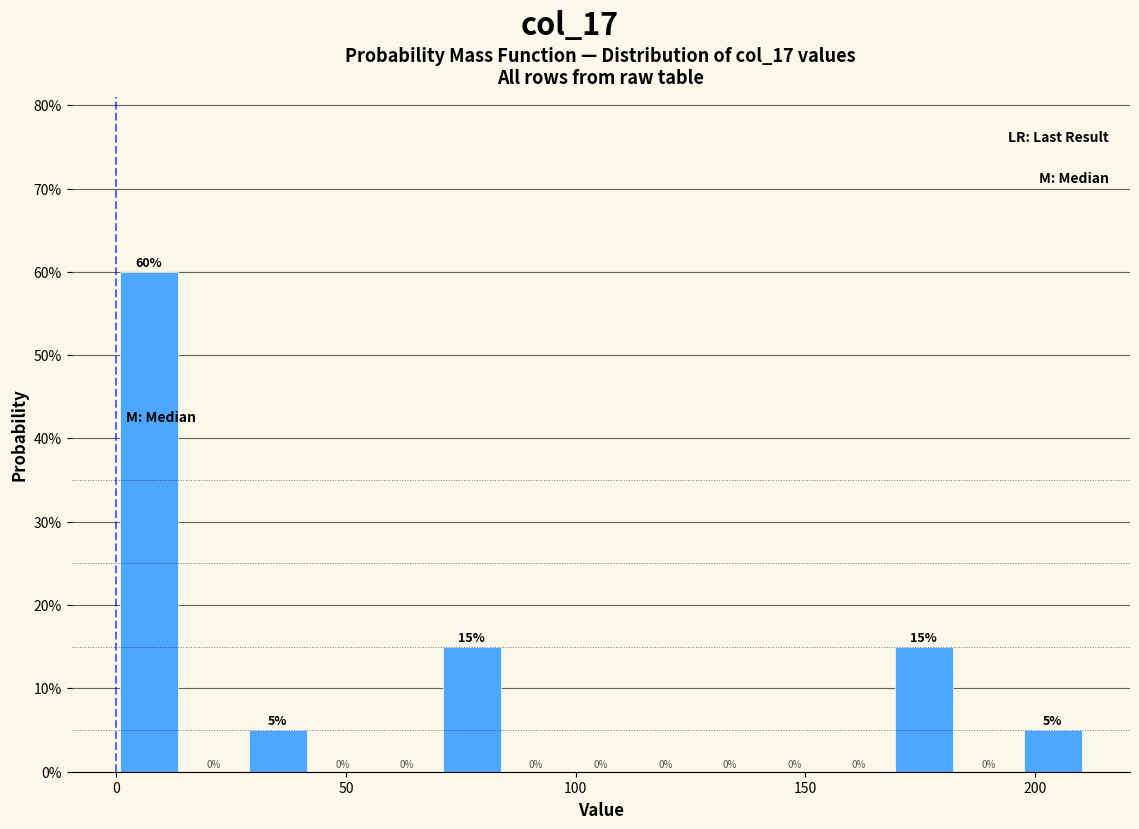

Around what value on the x-axis is the tallest bar? Give the approximate position of its centre, as read against the axis.

5